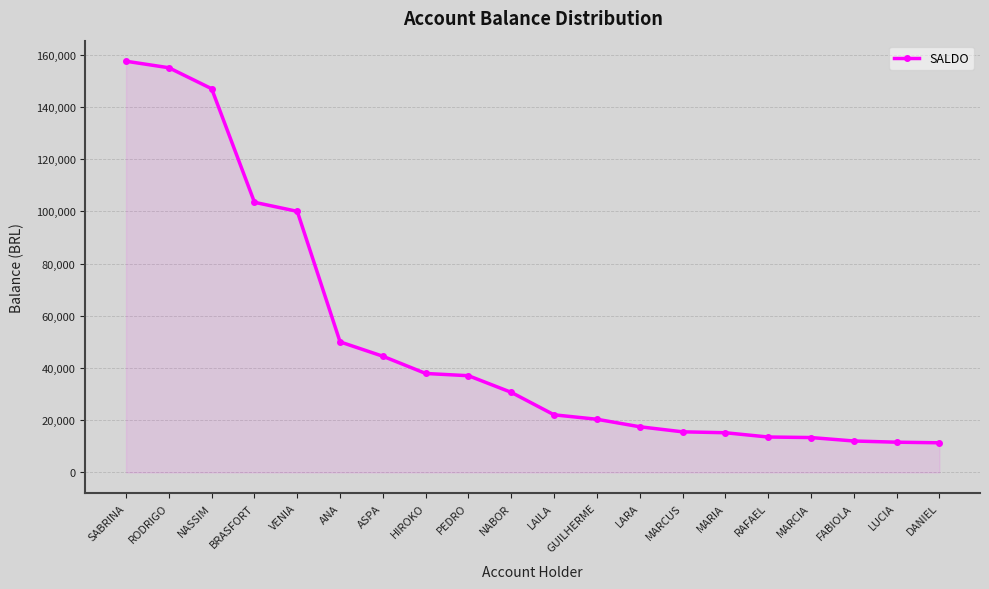

What is the change in value from BRASFORT to VENIA?

-3467.8